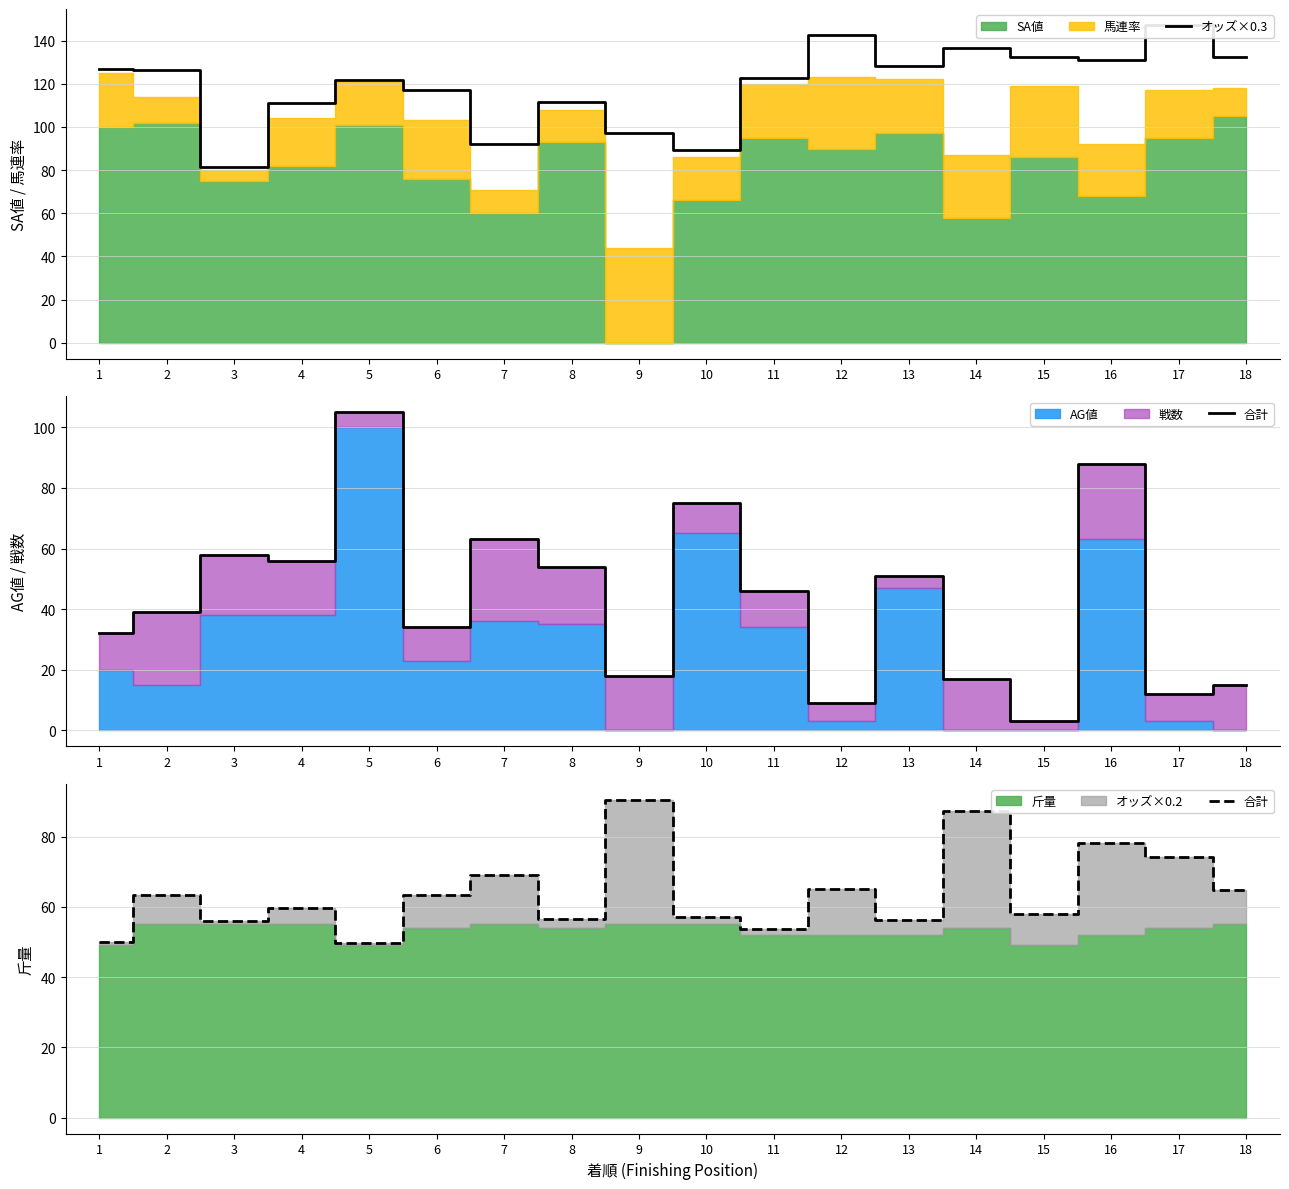

How many interior local peaks does the 合計 series have?

7